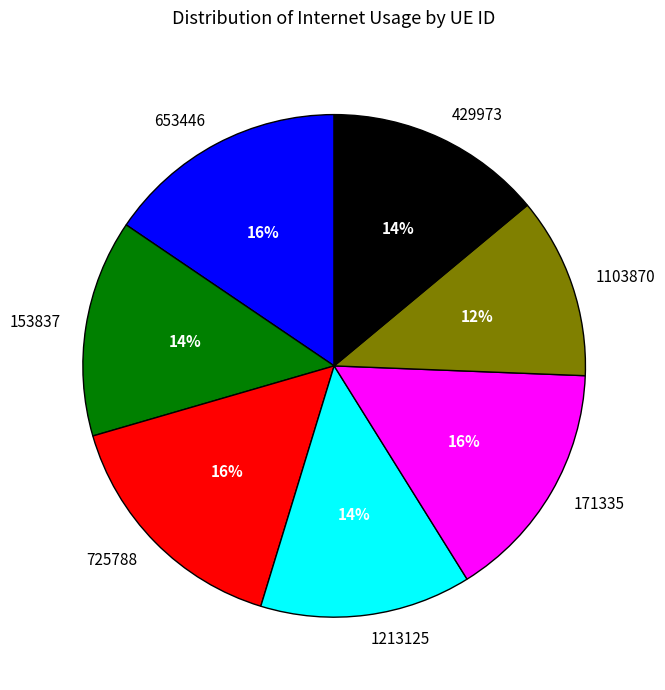

To the nearest percent, what is the difference between the 1103870 and 429973 slice percentages?

2%